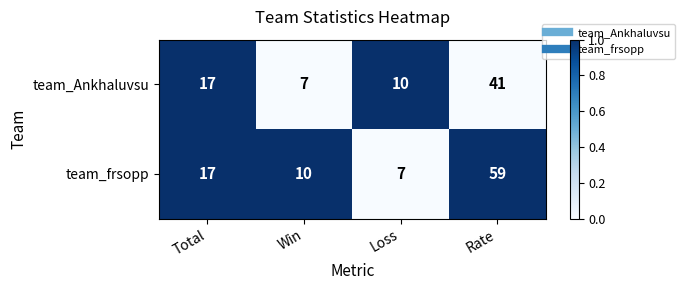

At Rate, list the series in order from largest to smallest.

team_frsopp, team_Ankhaluvsu